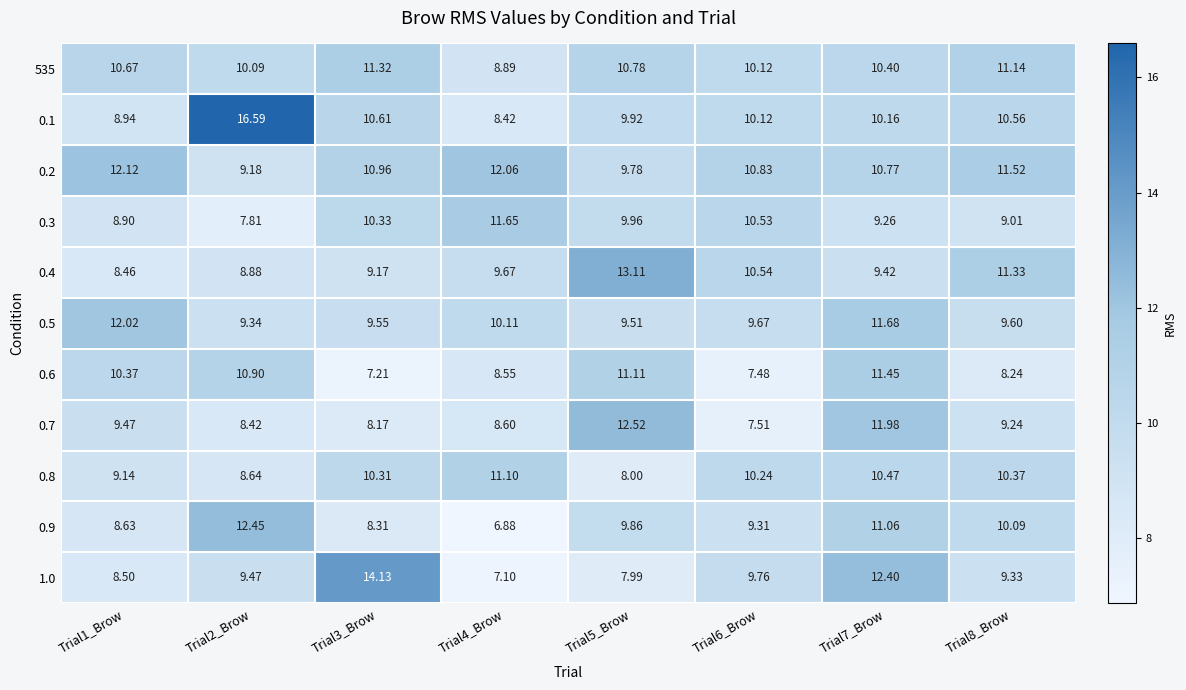

At which category is the sum across all series the highest?

Trial7_Brow